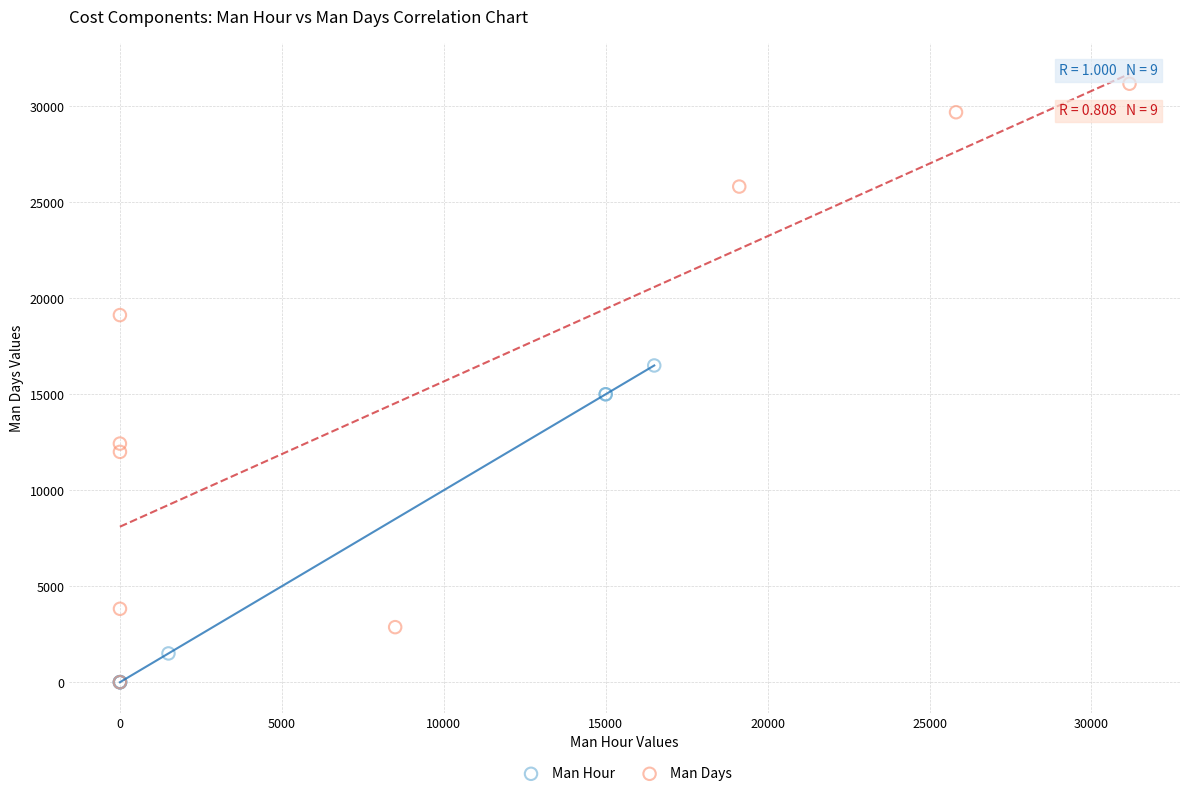

Which series has the largest Y range (max minus min)?

Man Days